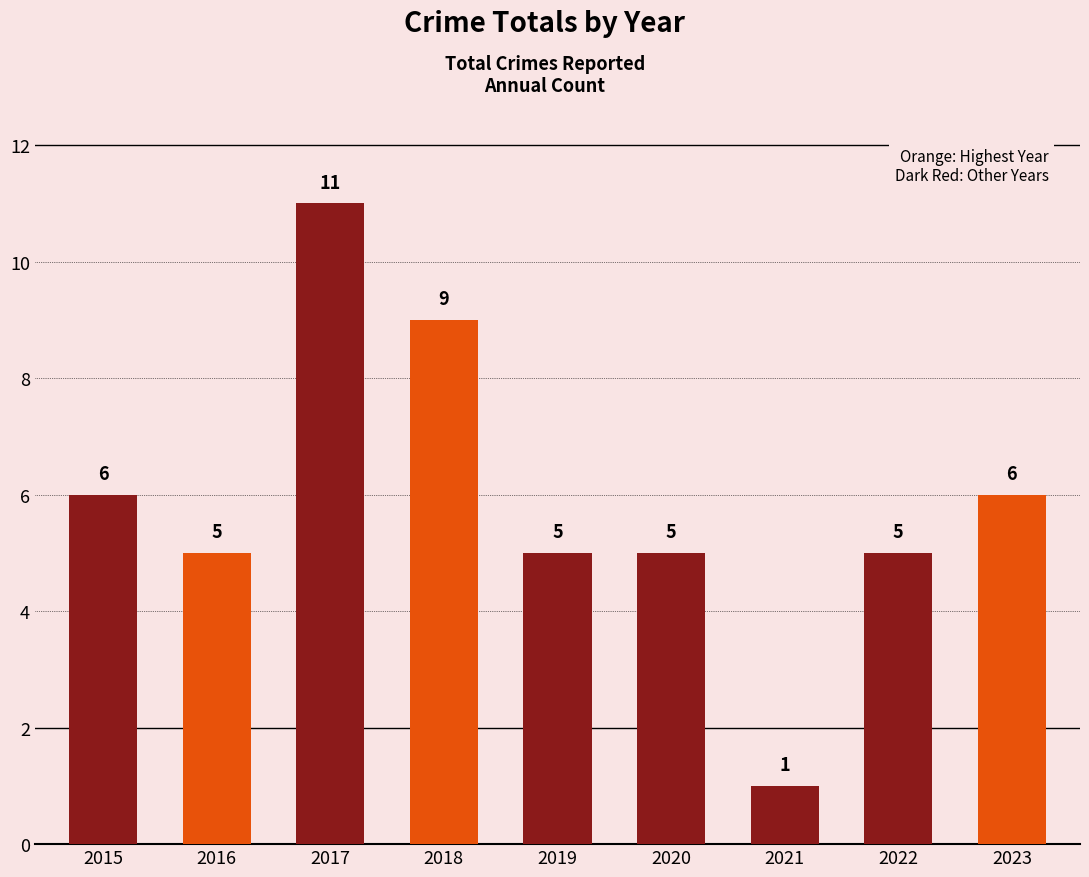

Reading right to left, list all the values displayed in this chart.

6	5	1	5	5	9	11	5	6